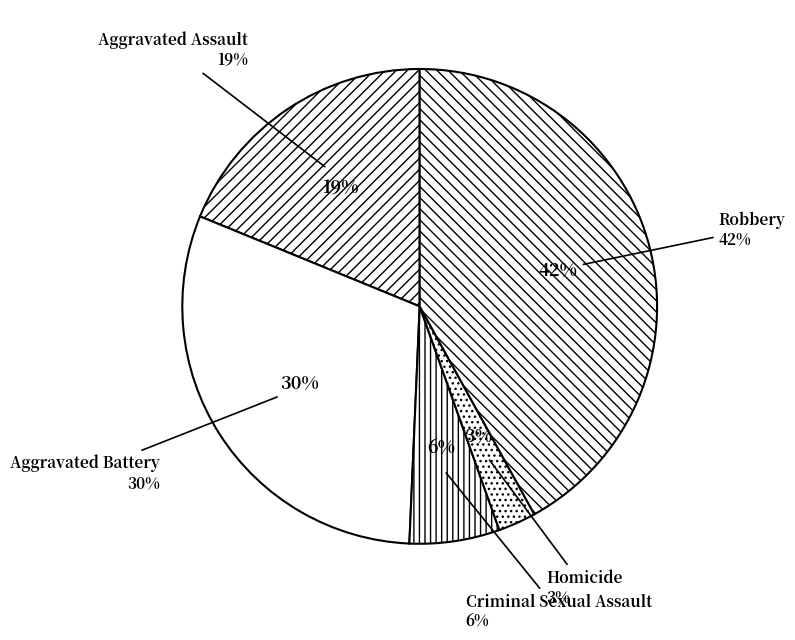

Is it true that Homicide is 1% of the pie?

False